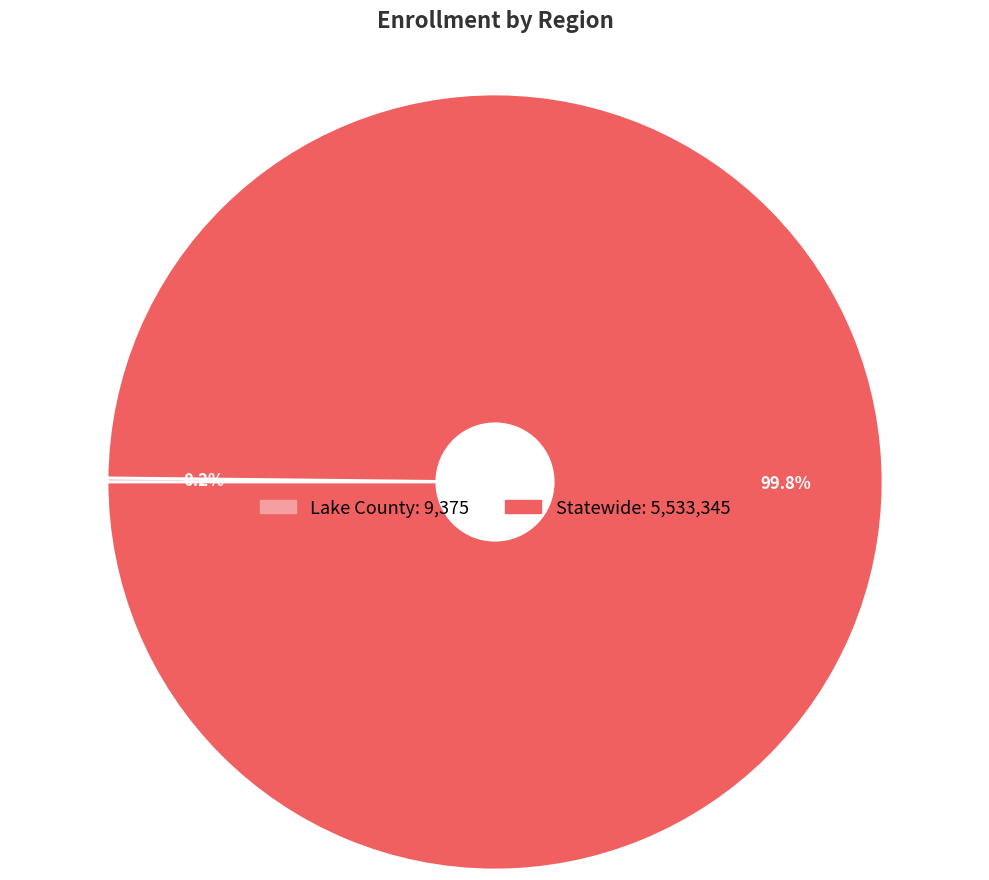

What is the majority slice?

Statewide